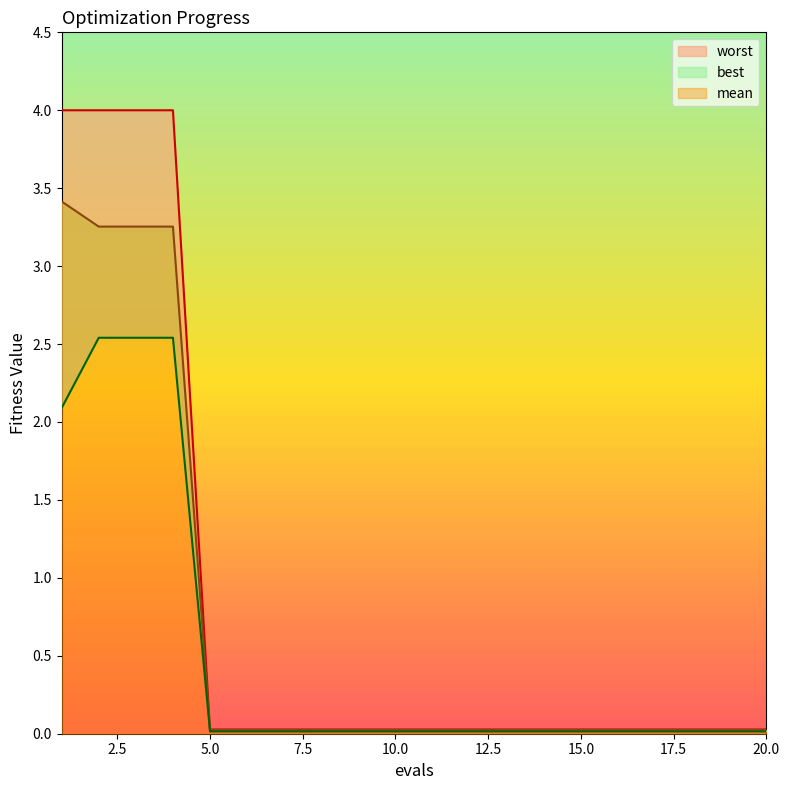

True or false: mean has a value of 0.0 at 5.

True